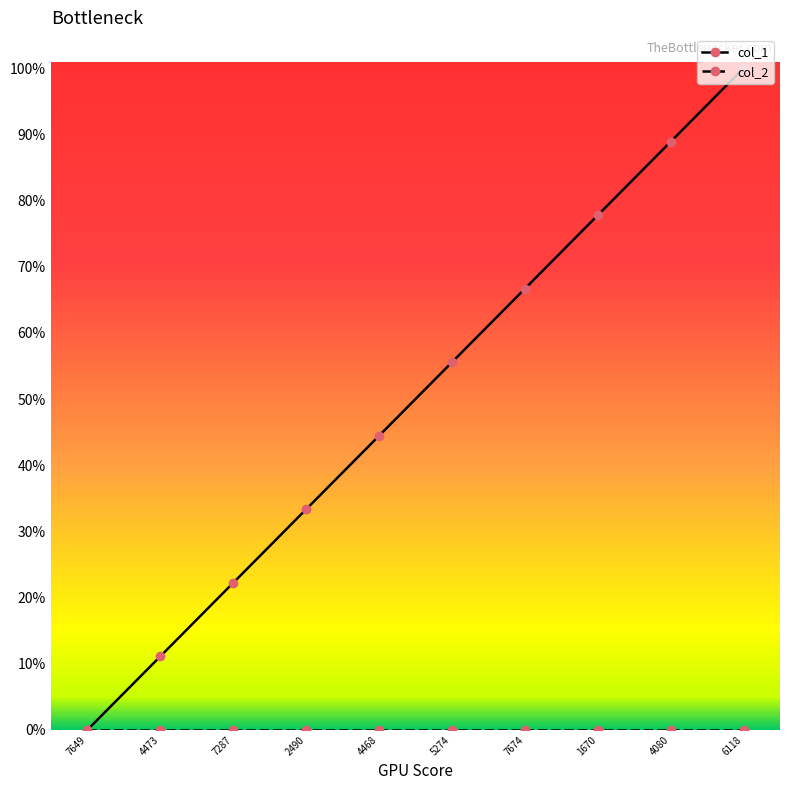

Rank the series by their maximum value, from highest to lowest.

col_1, col_2